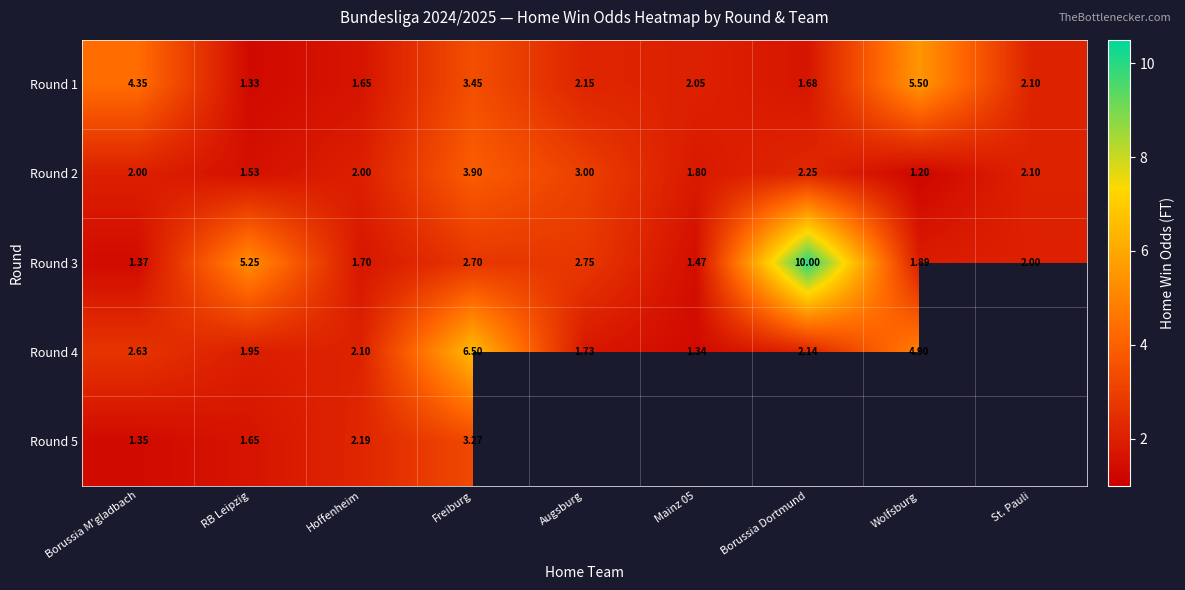

Is the value of Round 4 at Augsburg greater than the value of Round 1 at Borussia M'gladbach?

No